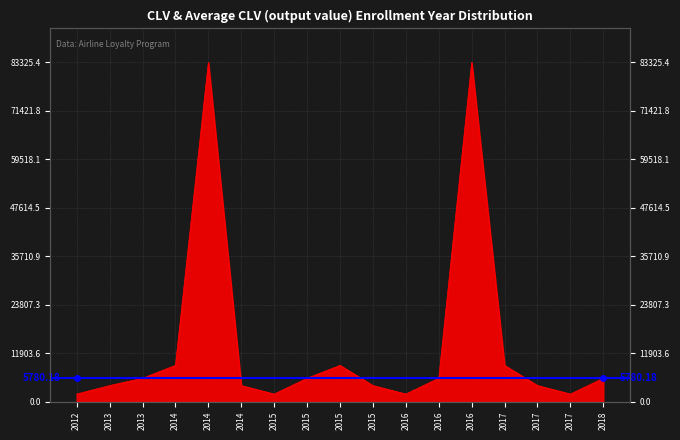

Reading right to left, extract all data points from this chart.

2018=5780.2	2017=1898.0	2017=3980.8	2017=8940.6	2016=83325.4	2016=5780.2	2016=1898.0	2015=3980.8	2015=8940.6	2015=5780.2	2015=1898.0	2014=3980.8	2014=83325.4	2014=8940.6	2013=5780.2	2013=3980.8	2012=1898.0